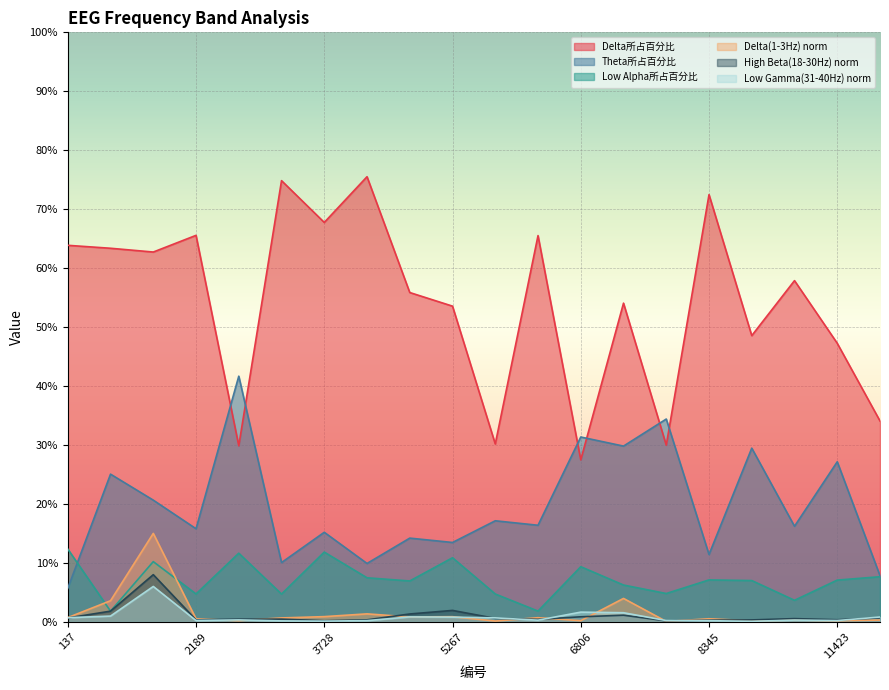

After their last crossing, which series has the higher values: Delta(1-3Hz) or High Beta(18-30Hz)?

High Beta(18-30Hz)